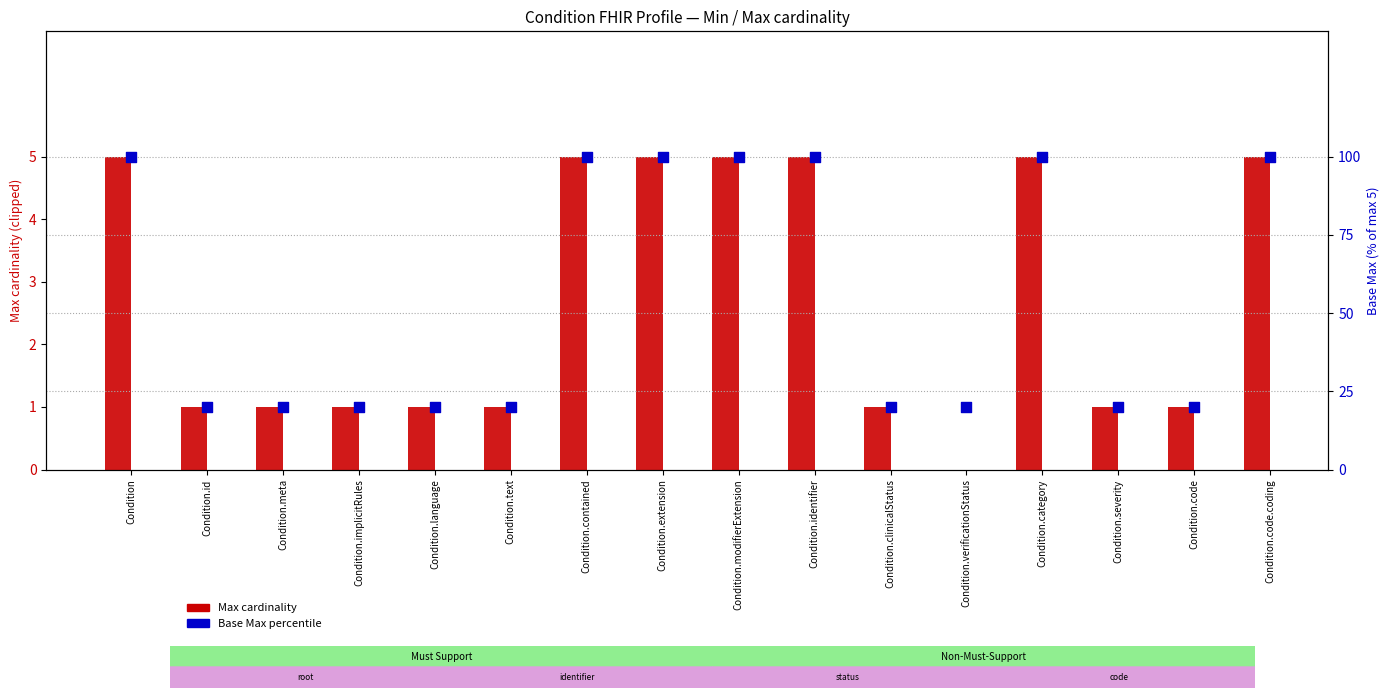

Which series reaches the maximum Y coordinate?

Base Max (% of 5)